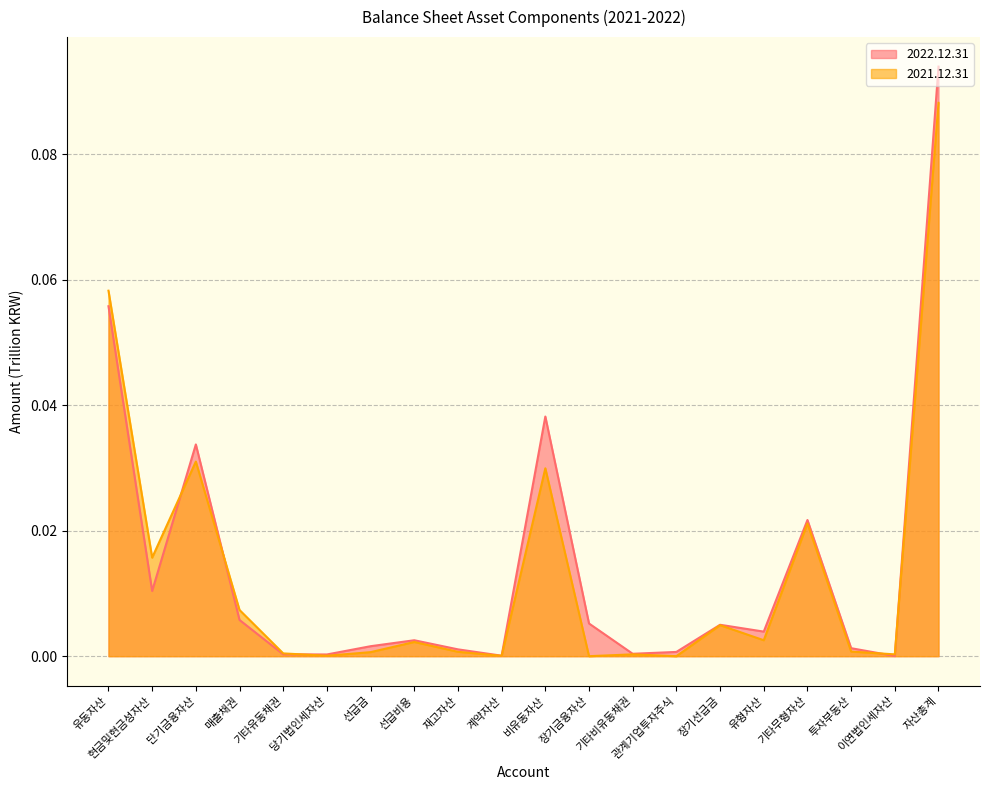

Reading left to right, transcribe all the data shown in this chart.

2022.12.31: 0.1	0.0	0.0	0.0	0.0	0.0	0.0	0.0	0.0	0.0	0.0	0.0	0.0	0.0	0.0	0.0	0.0	0.0	0.0	0.1
2021.12.31: 0.1	0.0	0.0	0.0	0.0	0.0	0.0	0.0	0.0	0.0	0.0	0.0	0.0	0.0	0.0	0.0	0.0	0.0	0.0	0.1